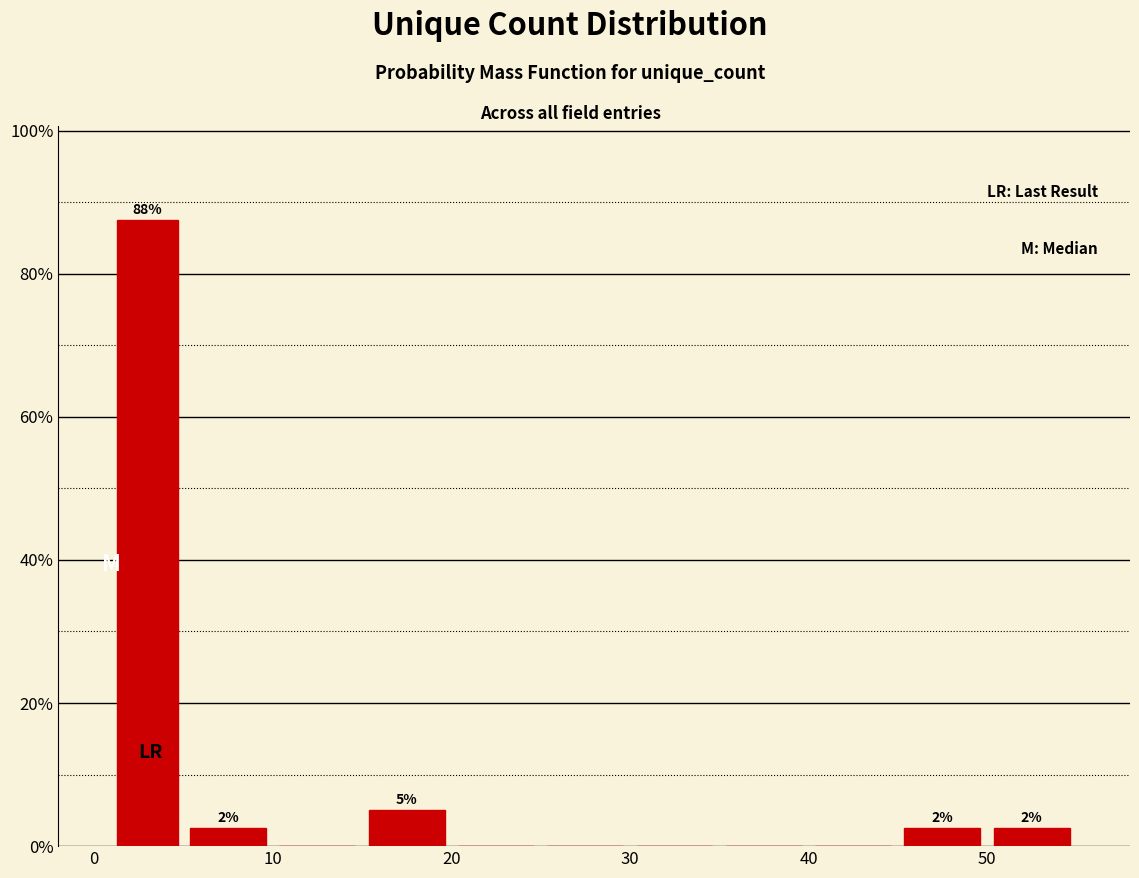

Which range on the x-axis has the tallest bar?

1 to 5